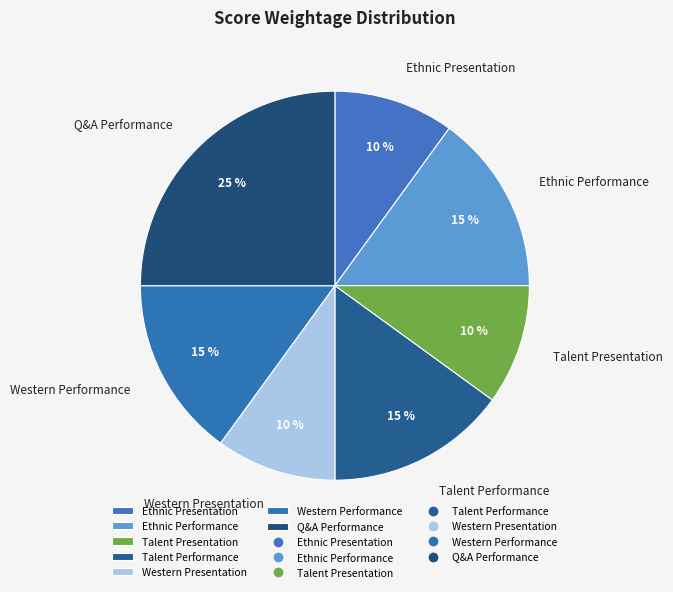

What percentage is the Western Performance slice, to the nearest percent?

15%